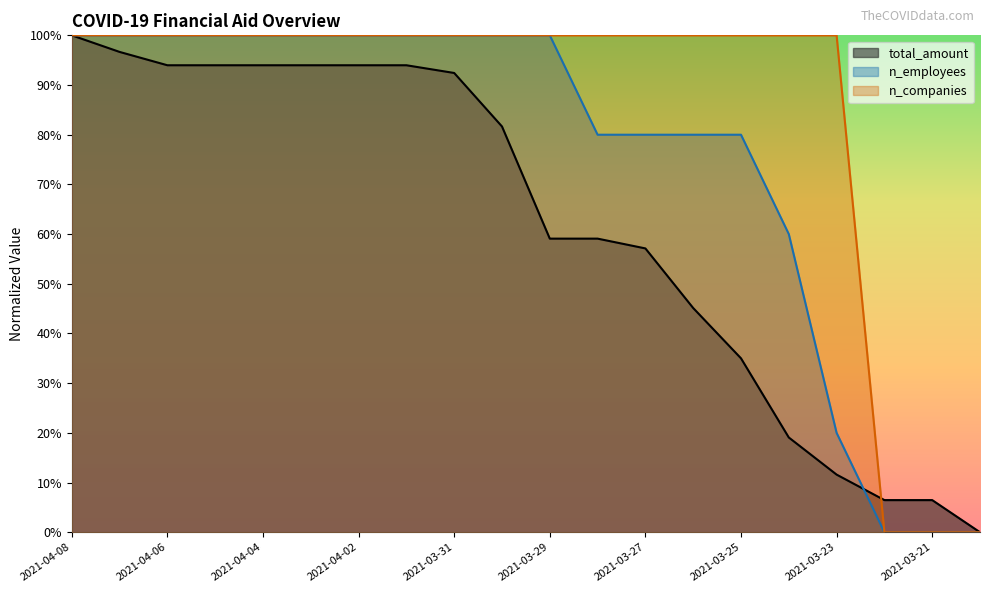

Between 2021-04-04 and 2021-03-25, which series saw the biggest shift?

total_amount